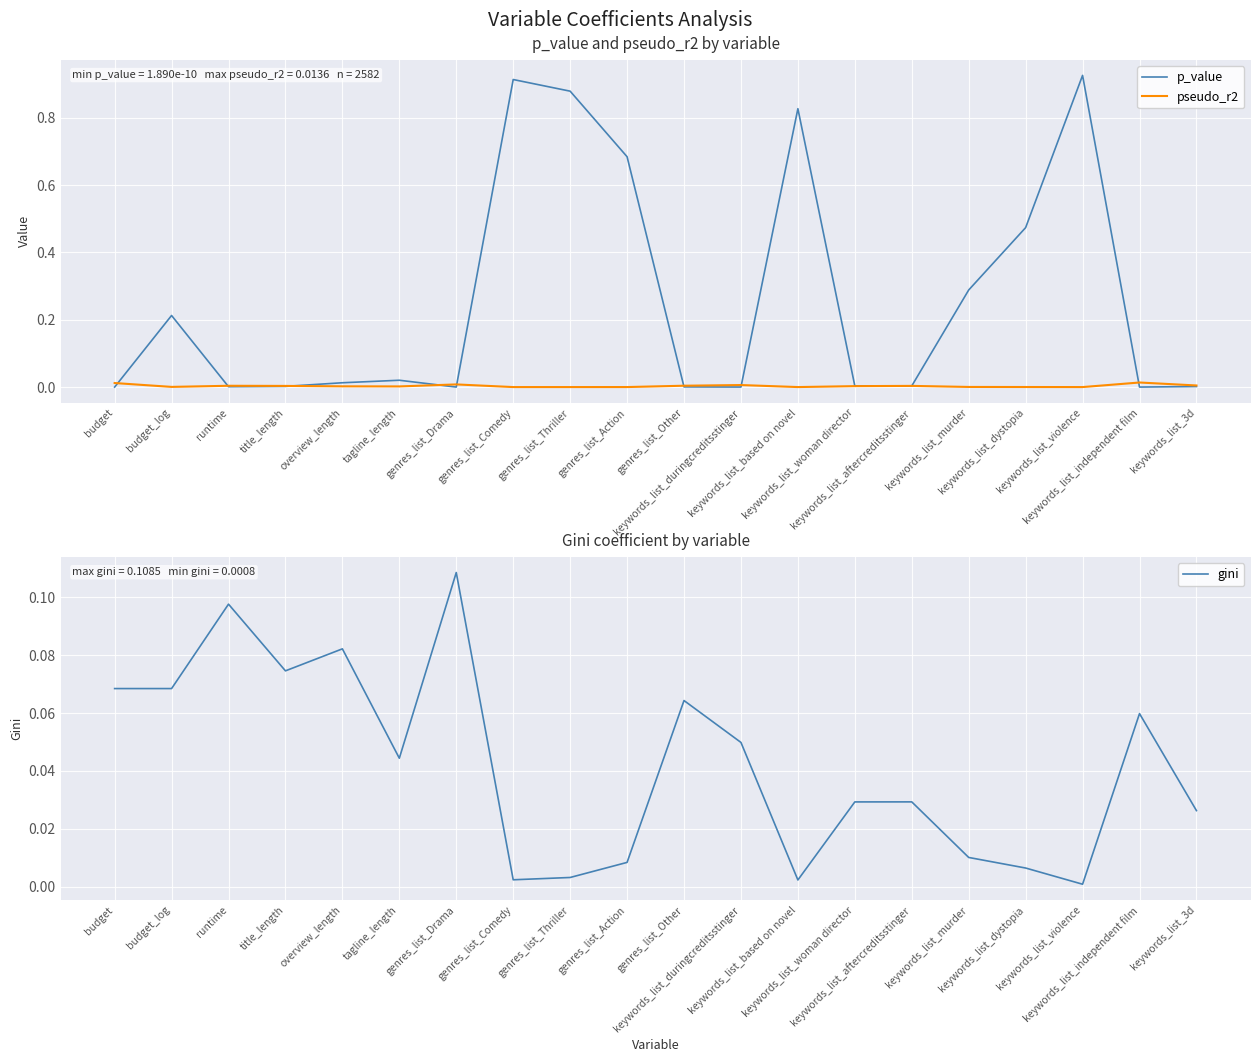

How many times do pseudo_r2 and p_value cross each other?

10